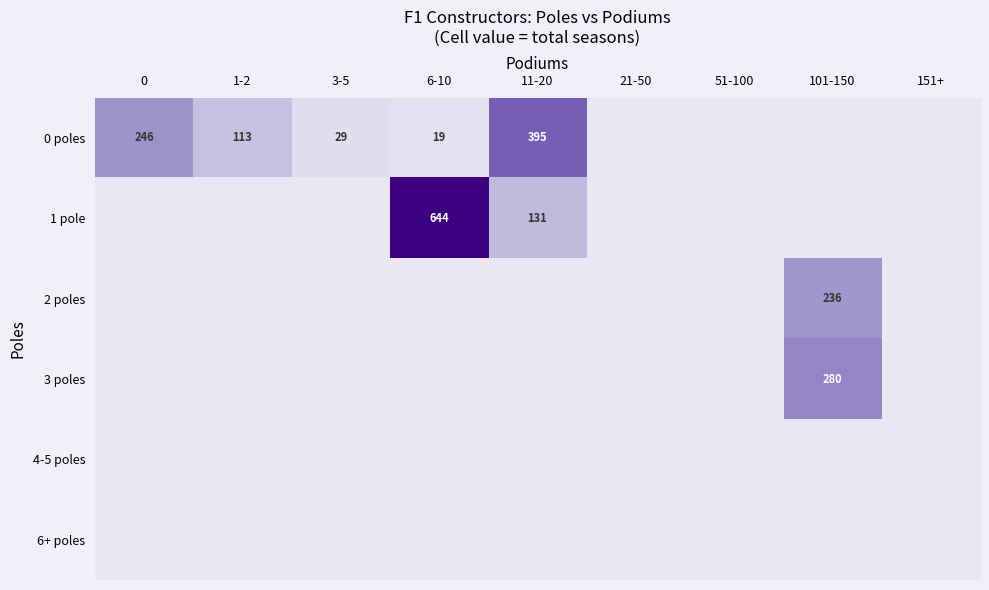

What is the total value across all series at 11-20?

526